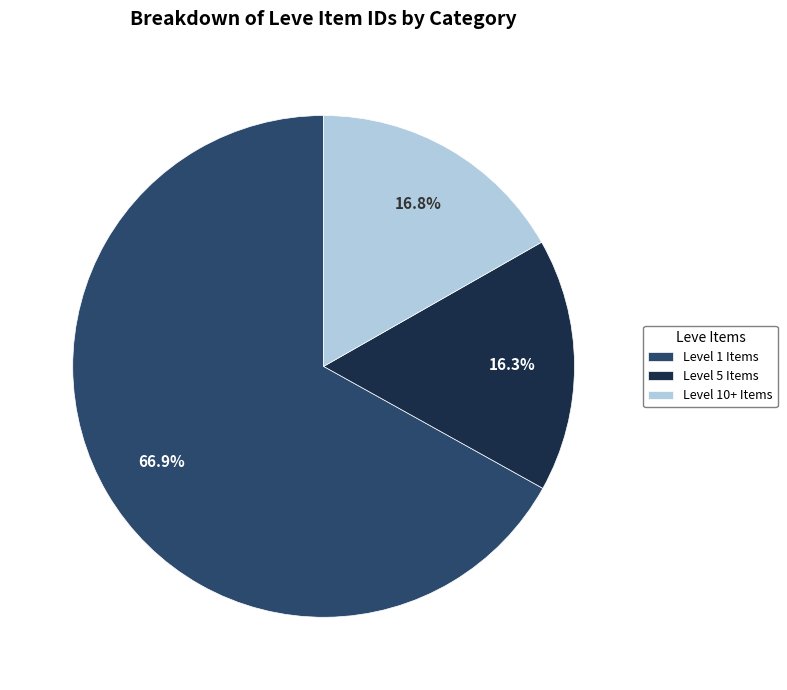

To the nearest percent, what is the difference between the largest and smallest slice percentages?

51%